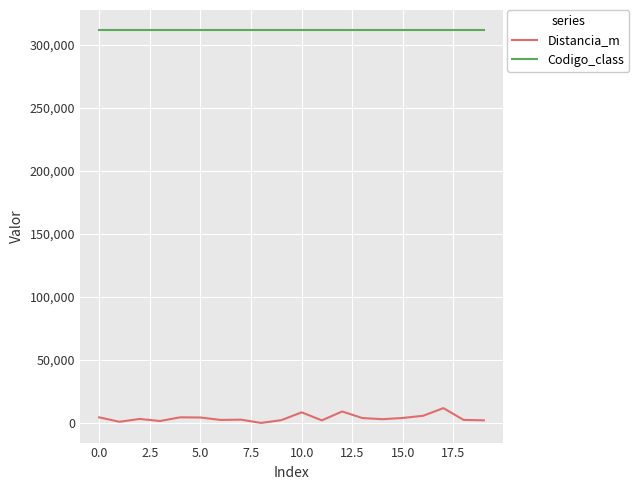

What is the greatest value displayed?

312112.0